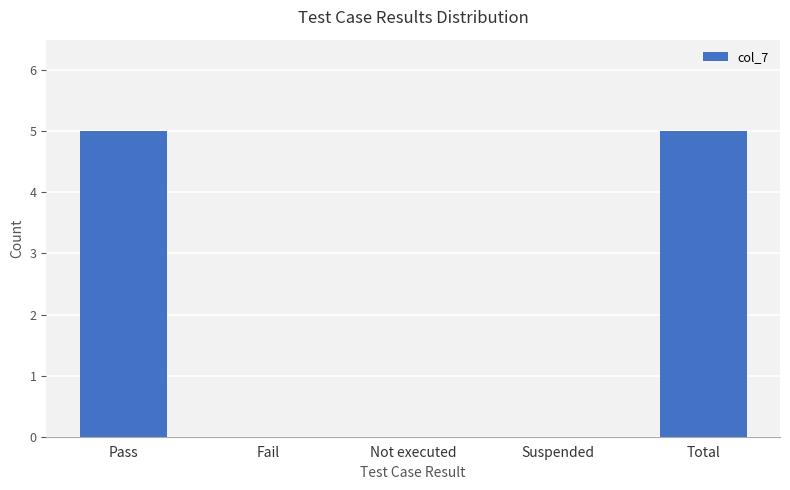

Reading right to left, extract all data points from this chart.

Total=5	Suspended=0	Not executed=0	Fail=0	Pass=5